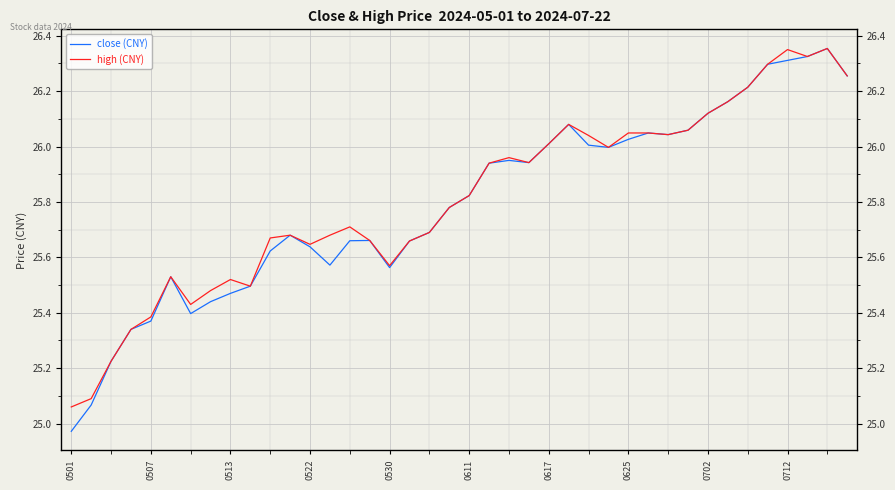

The close (CNY) series shows 7.8 at 0522. True or false?

False